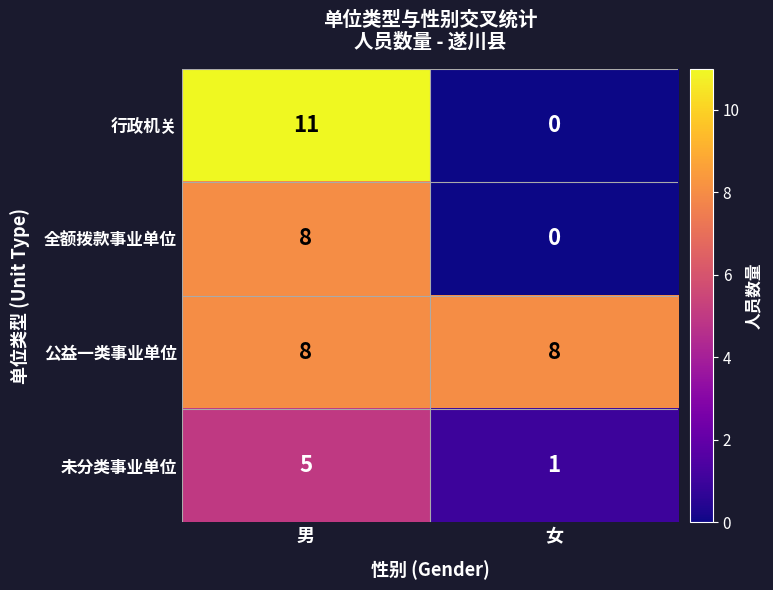

At which category is the sum across all series the highest?

男